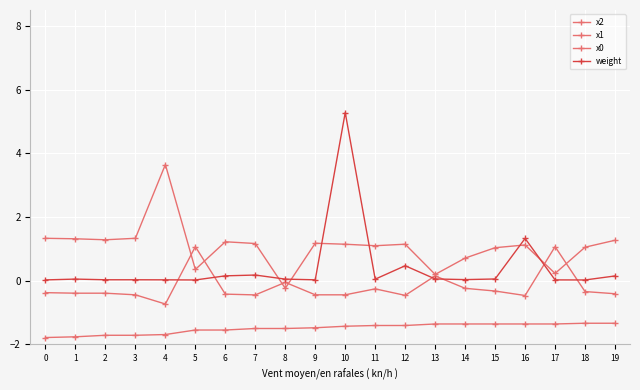

What is the value of the x1 point at the 11th from the left?

-0.4